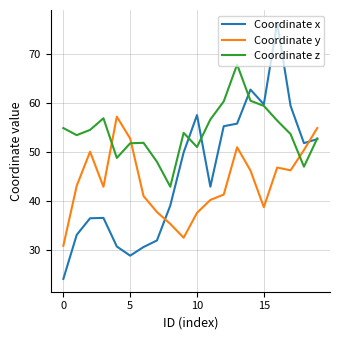

How many intersections are there between Coordinate y and Coordinate x?

2